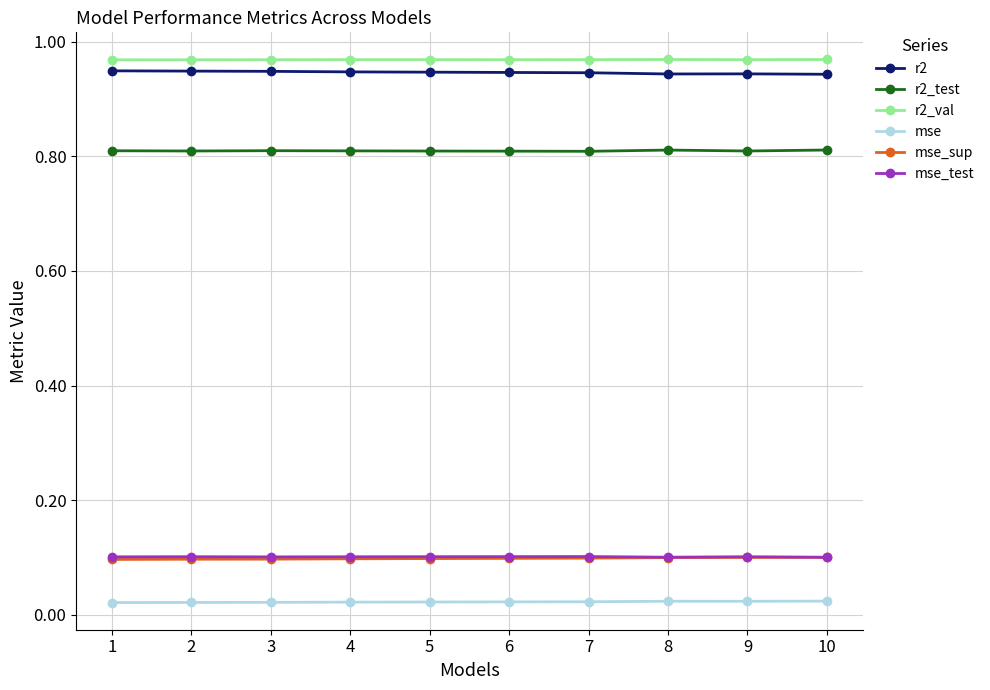

What is the value of the mse_test point at the 6th from the left?

0.1